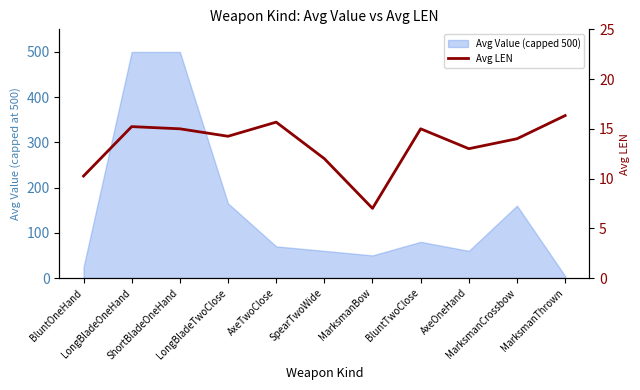

What is the minimum value shown in the chart?

7.0